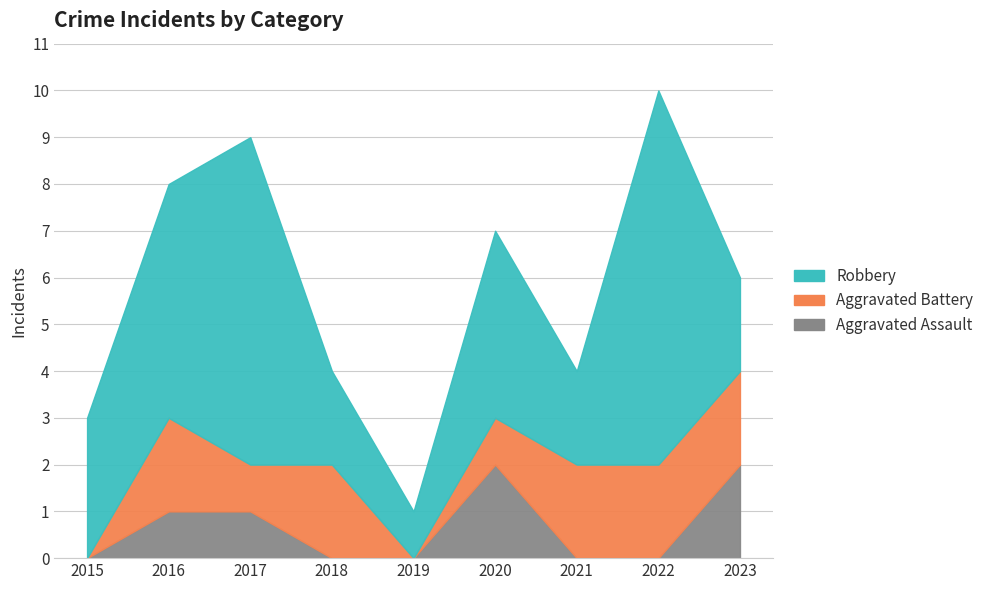

Rank the categories by Aggravated Assault value from lowest to highest.

2015, 2018, 2019, 2021, 2022, 2016, 2017, 2020, 2023